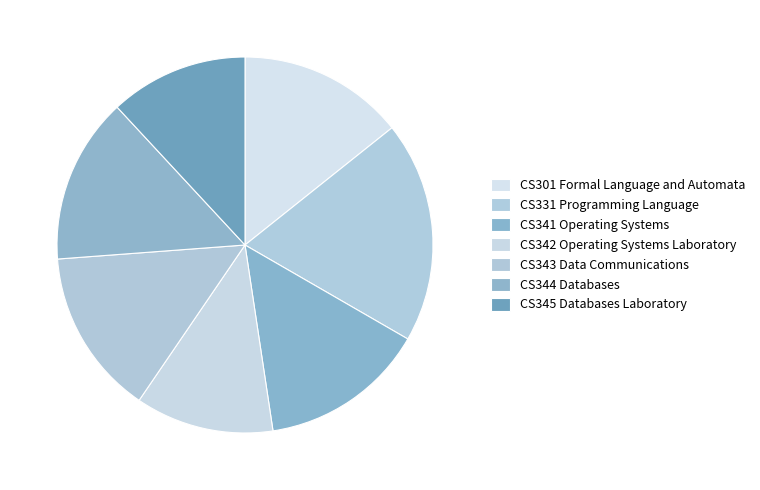

Is it true that CS301 Formal Language and Automata is 14% of the pie?

True